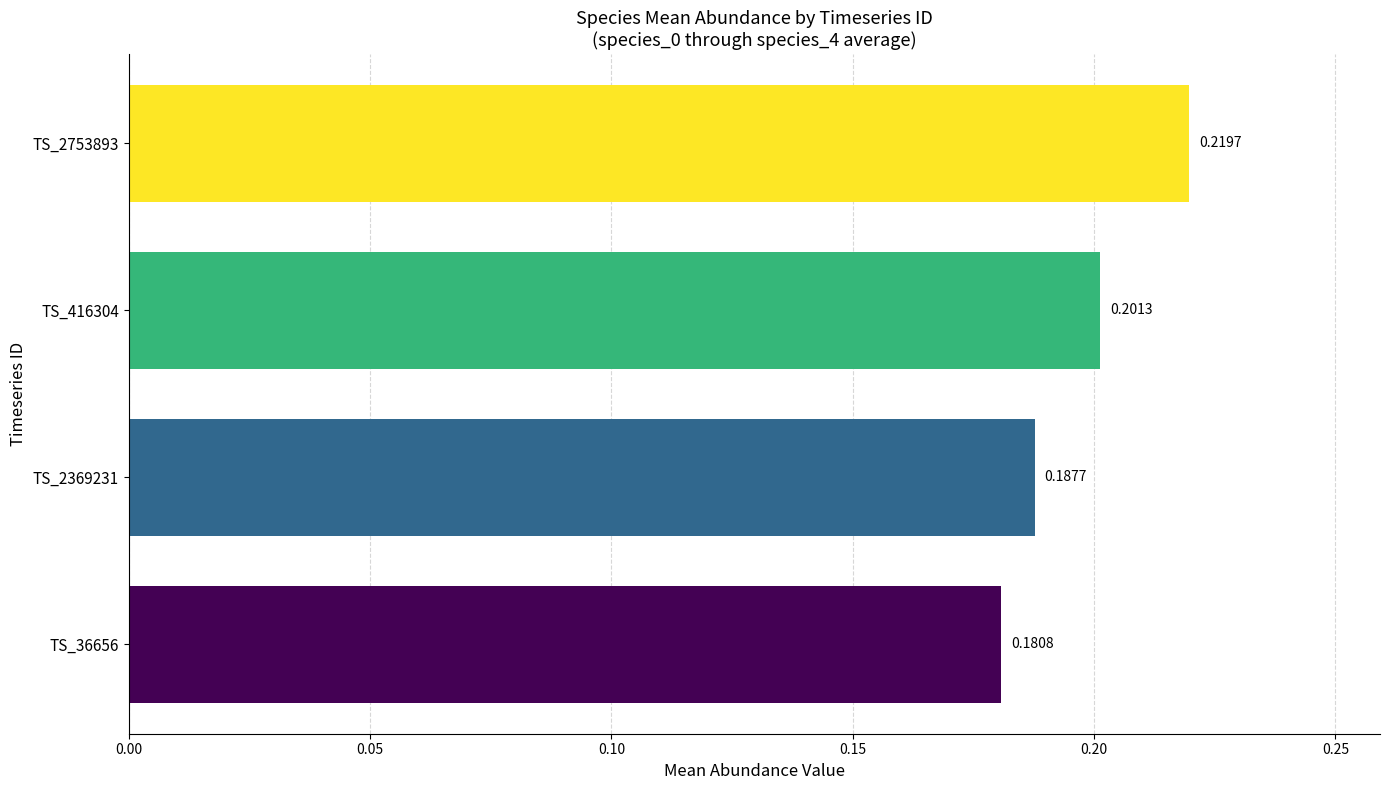

Which has a higher value, TS_2753893 or TS_416304?

TS_2753893